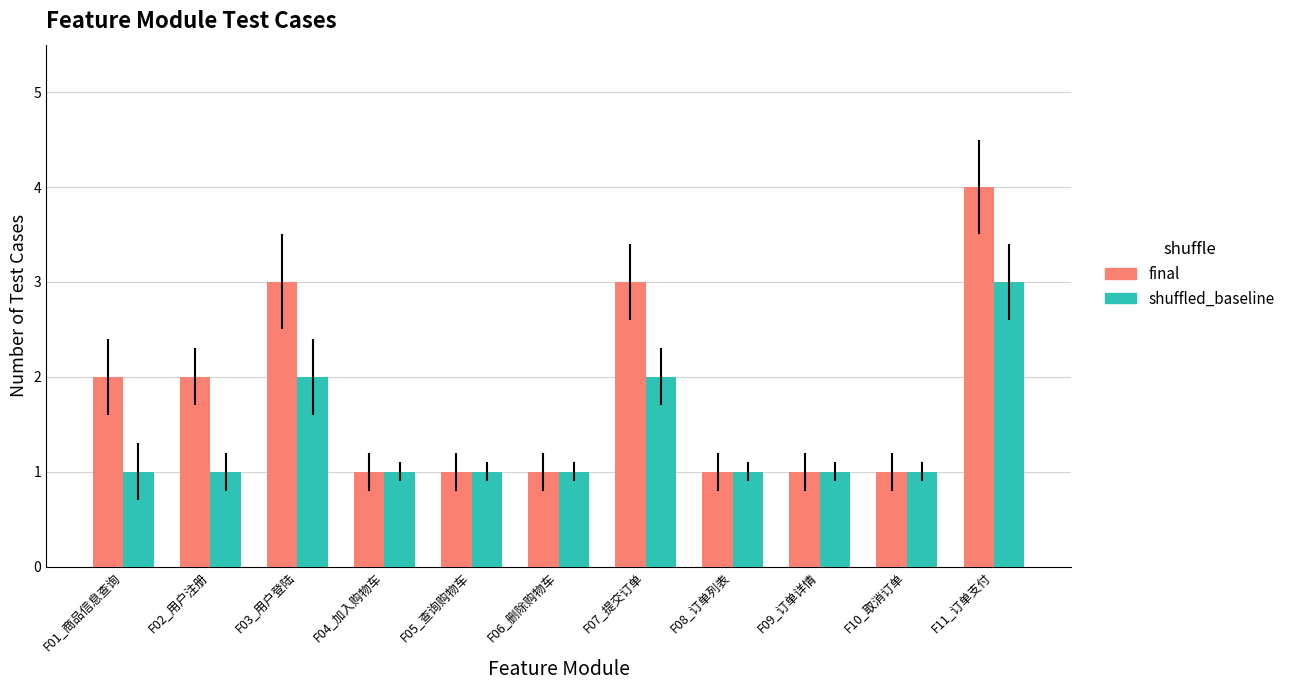

True or false: shuffled_baseline has a value of 1 at F01_商品信息查询.

True